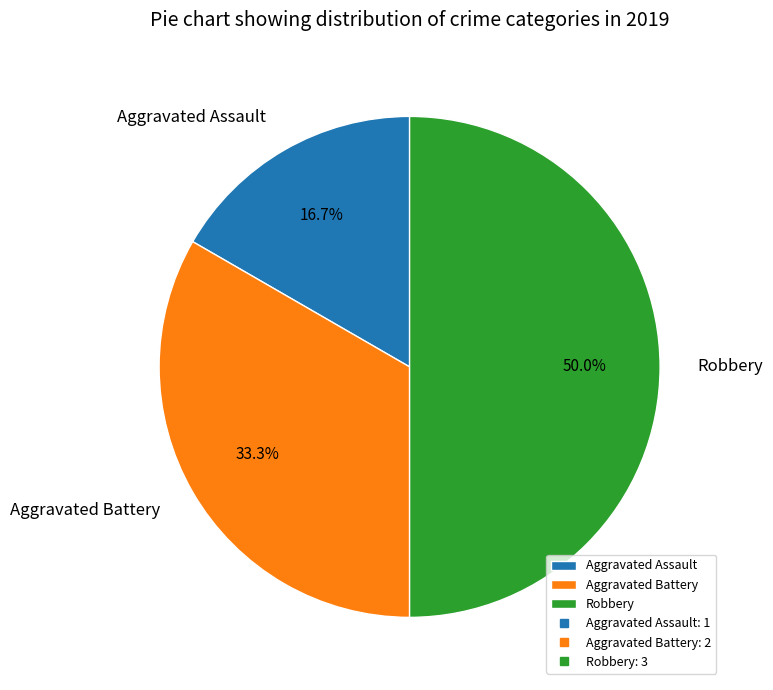

Approximately how many times larger is the value at Aggravated Assault compared to Robbery?

0.3